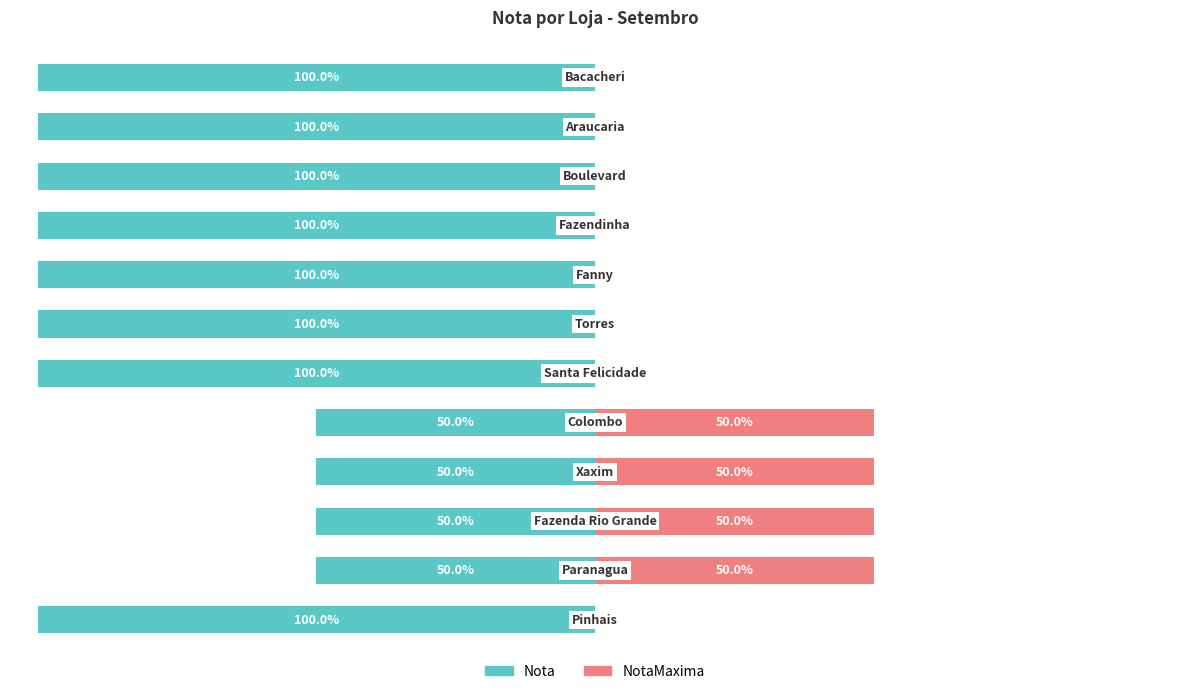

Are the bars grouped side by side (vs. stacked)?

Yes